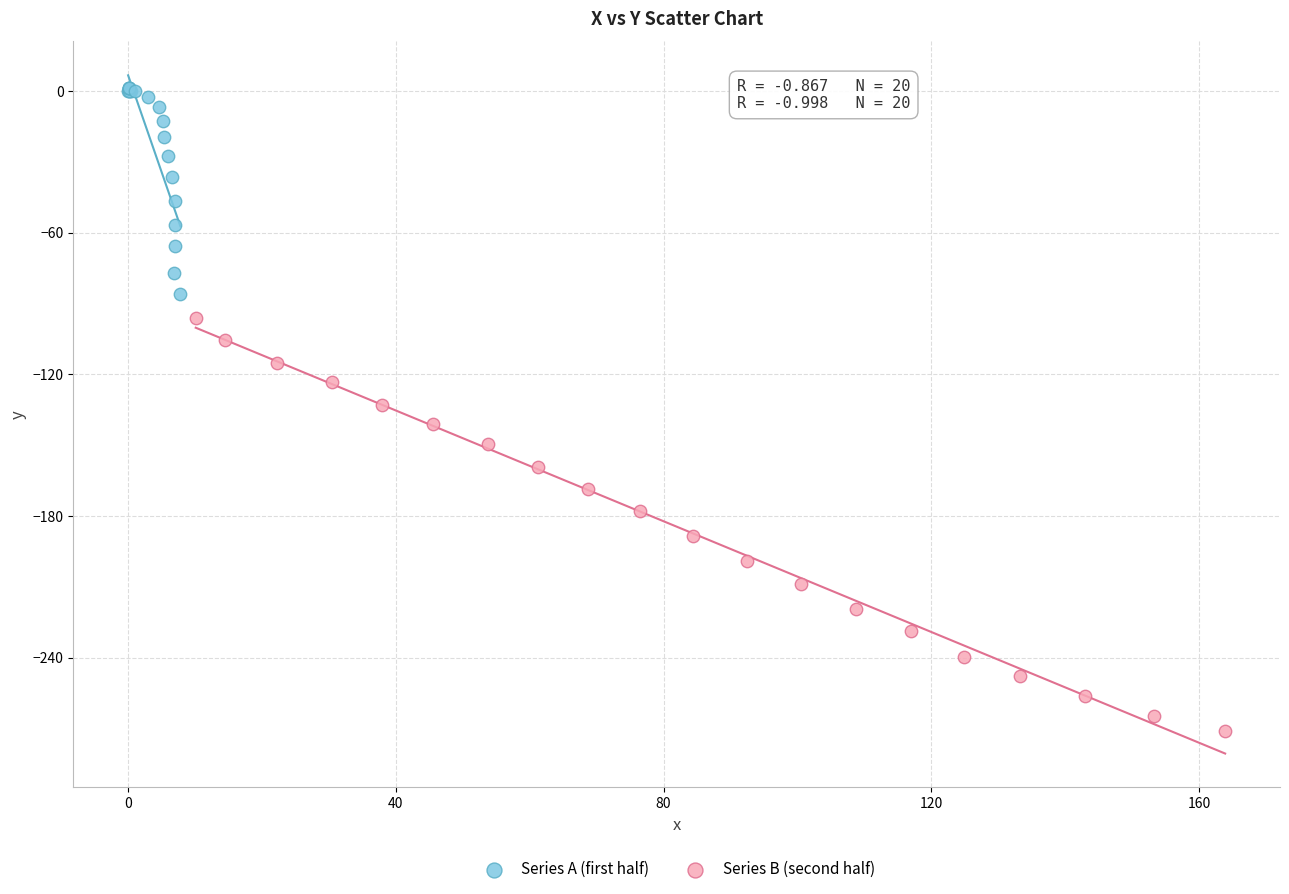

Which series contains the highest Y value?

Series A (first half)